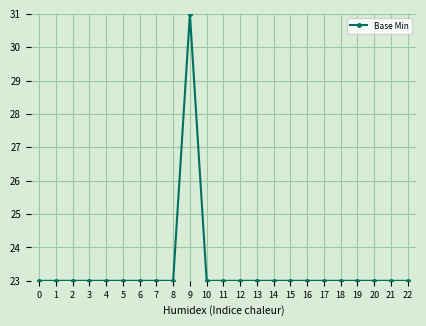

What is the smallest value displayed?

23